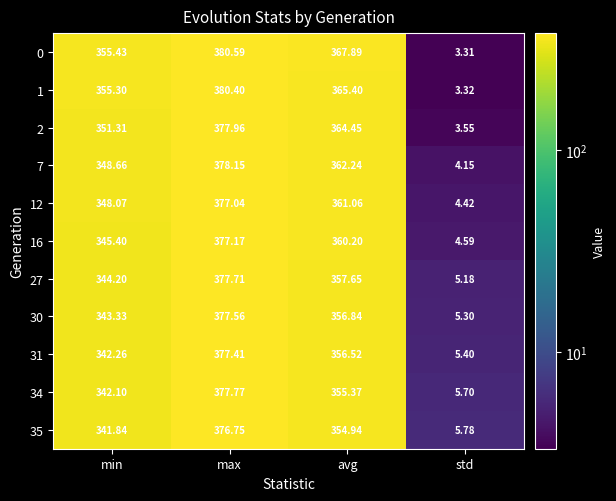

Rank the categories by 12 value from highest to lowest.

max, avg, min, std